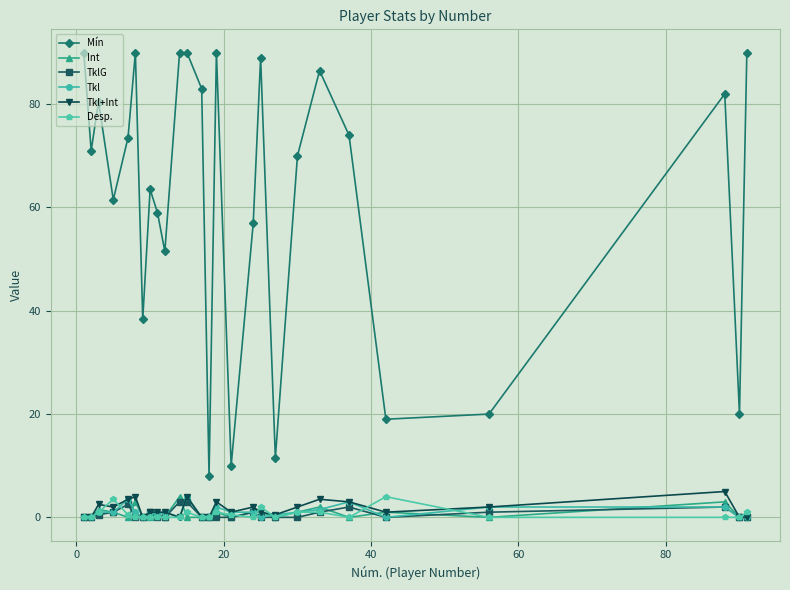

At how many categories does at least one series exceed 47?

20